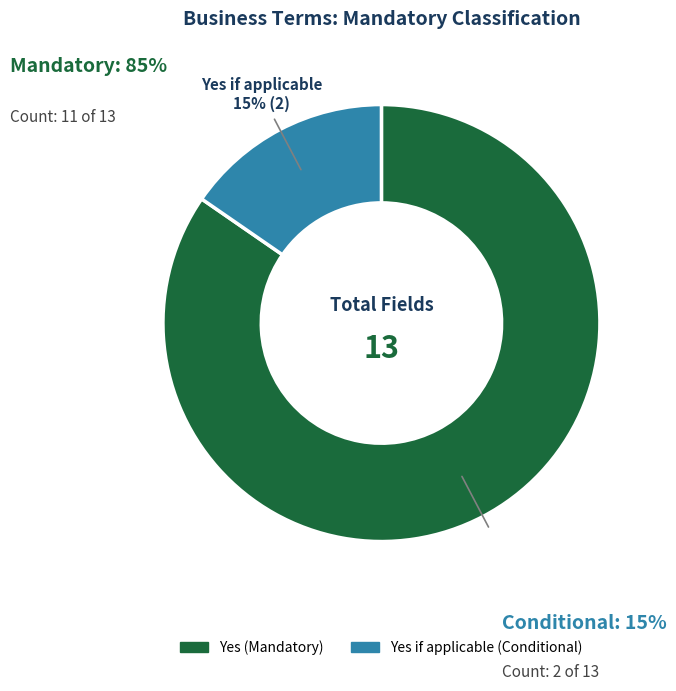

To the nearest percent, what is the average slice percentage?

50%